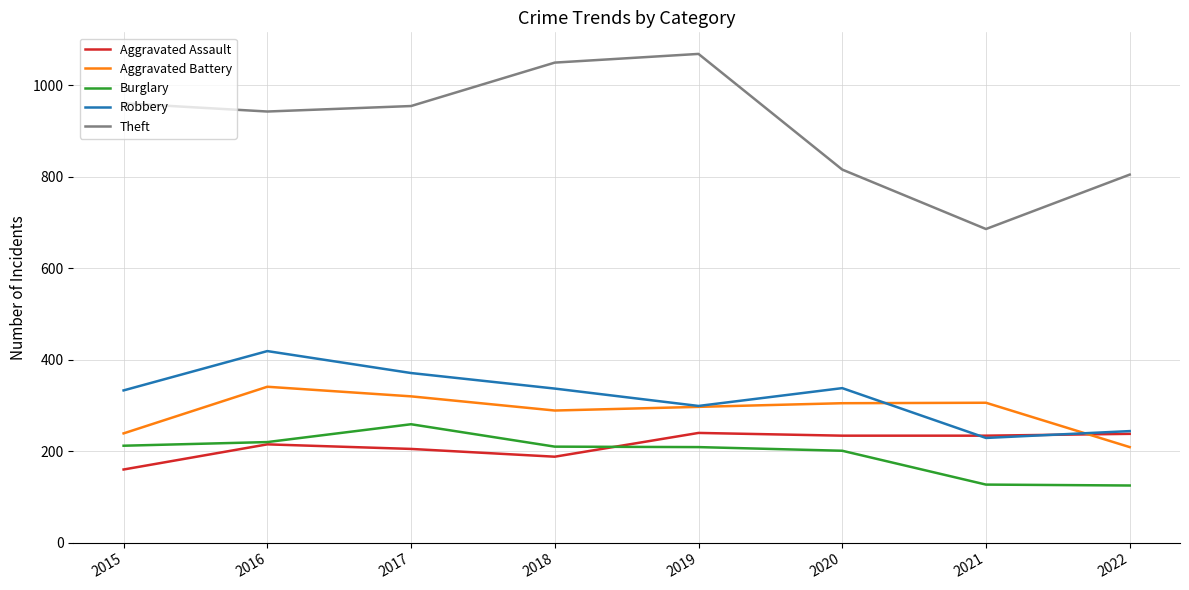

True or false: Theft and Aggravated Battery intersect in this chart.

False